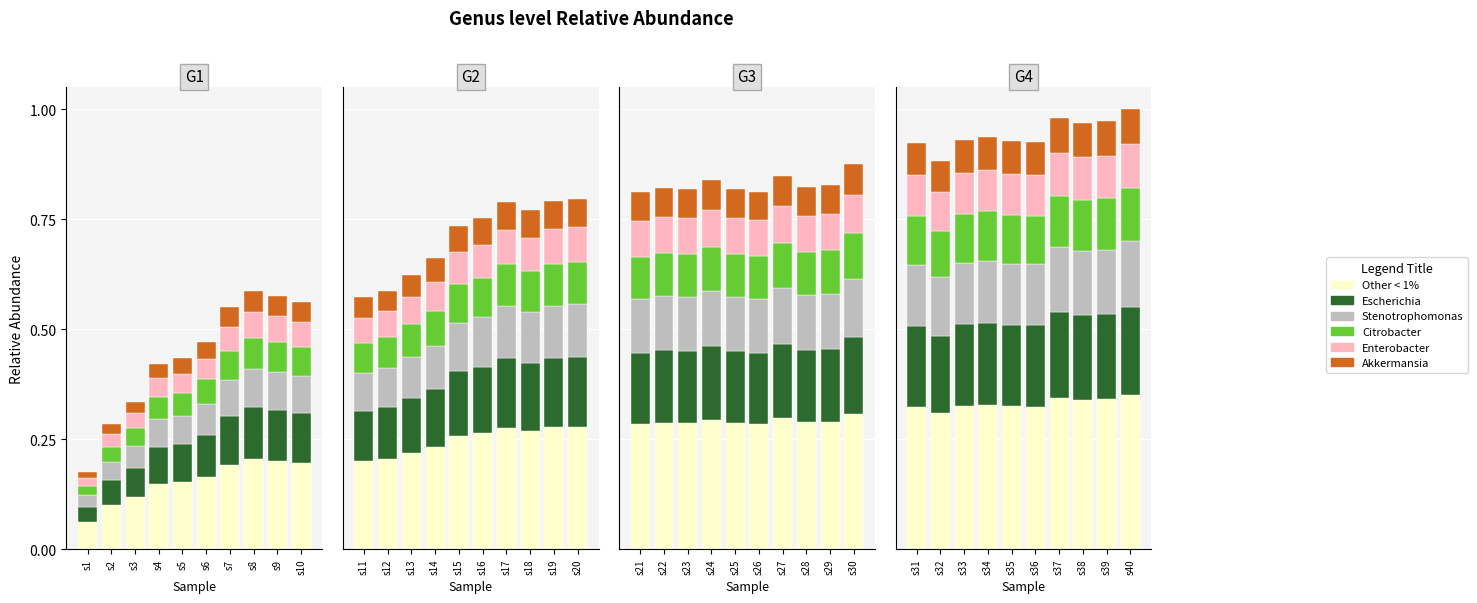

What is the total value across all series at s8?

0.6